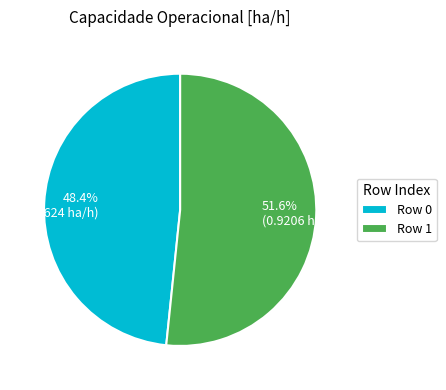

Which slice is the largest?

Row 1